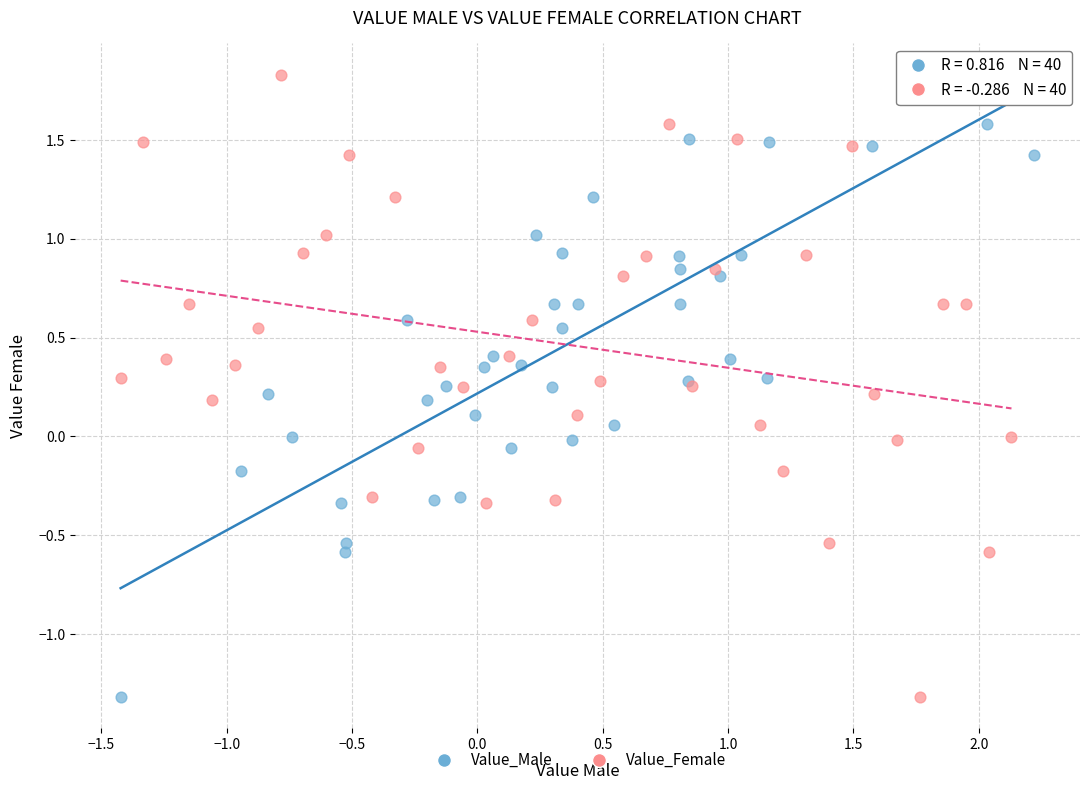

What are all the series names shown in the legend?

Value_Male, Value_Female